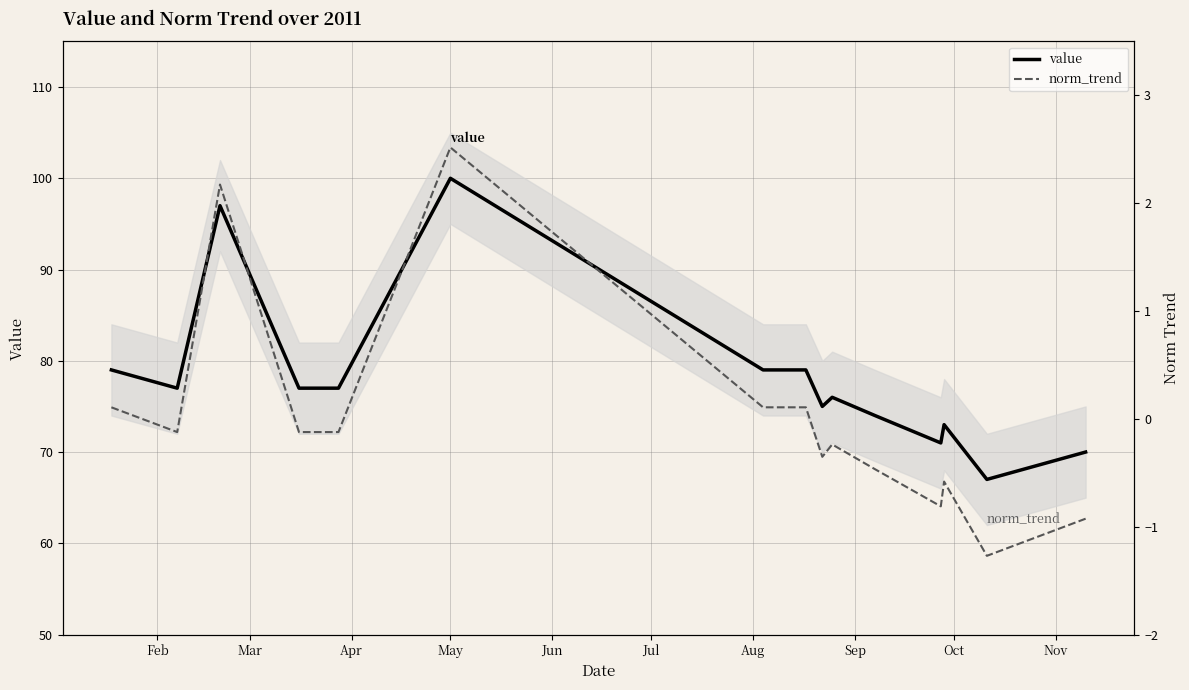

What is the lowest value of the value series?

67